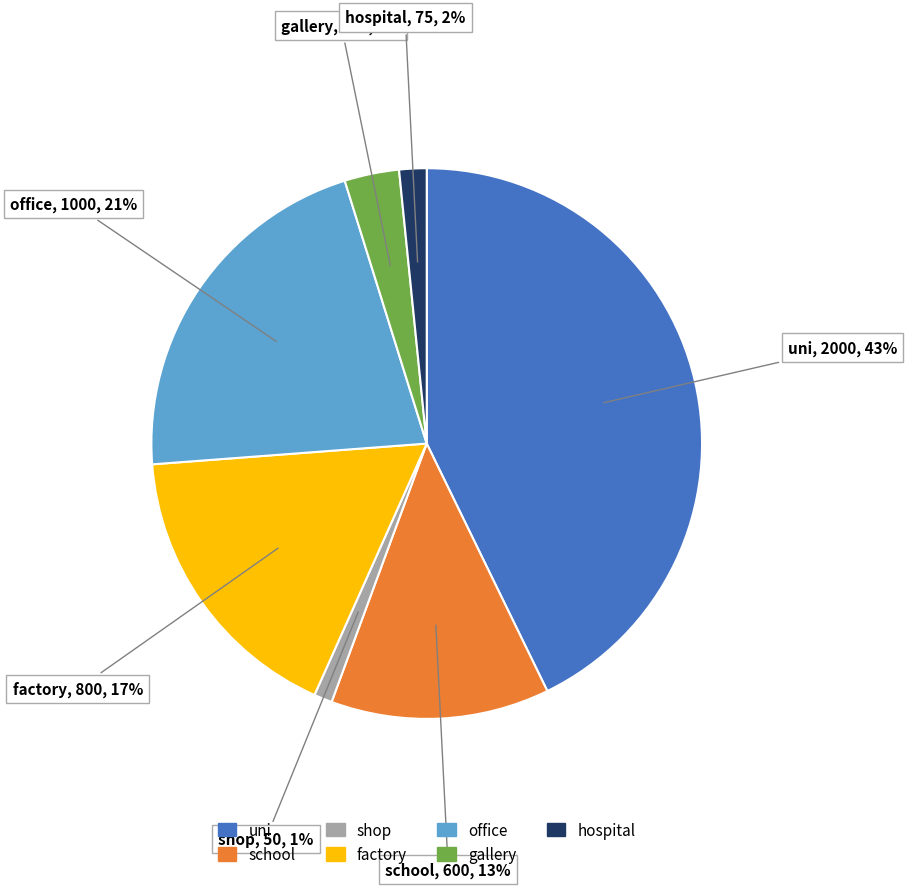

Between gallery and factory, which is larger?

factory